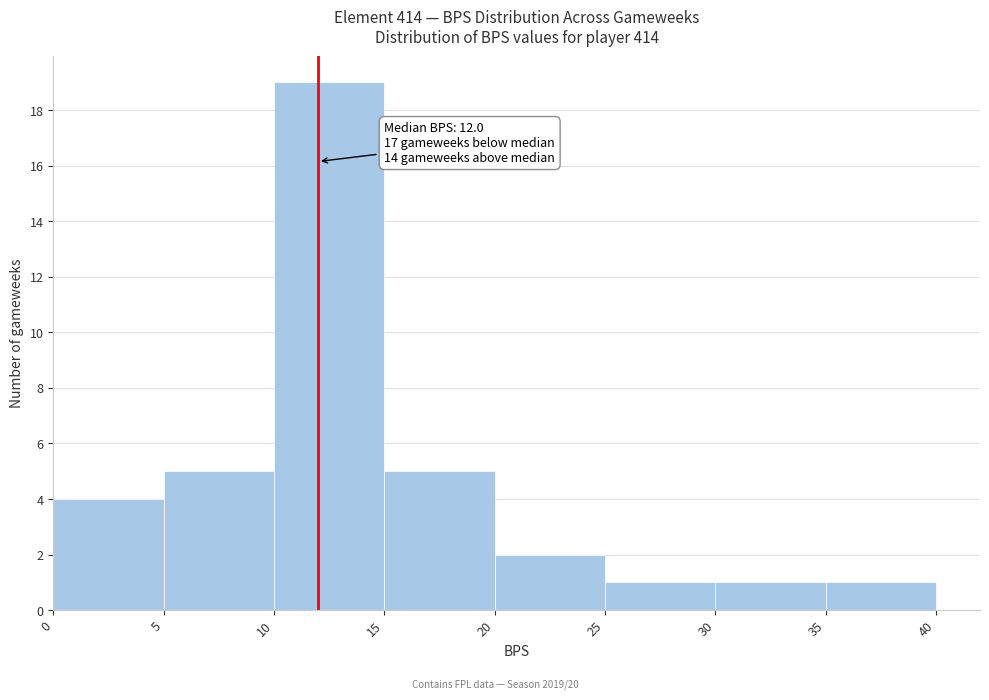

Which range on the x-axis has the tallest bar?

10 to 15